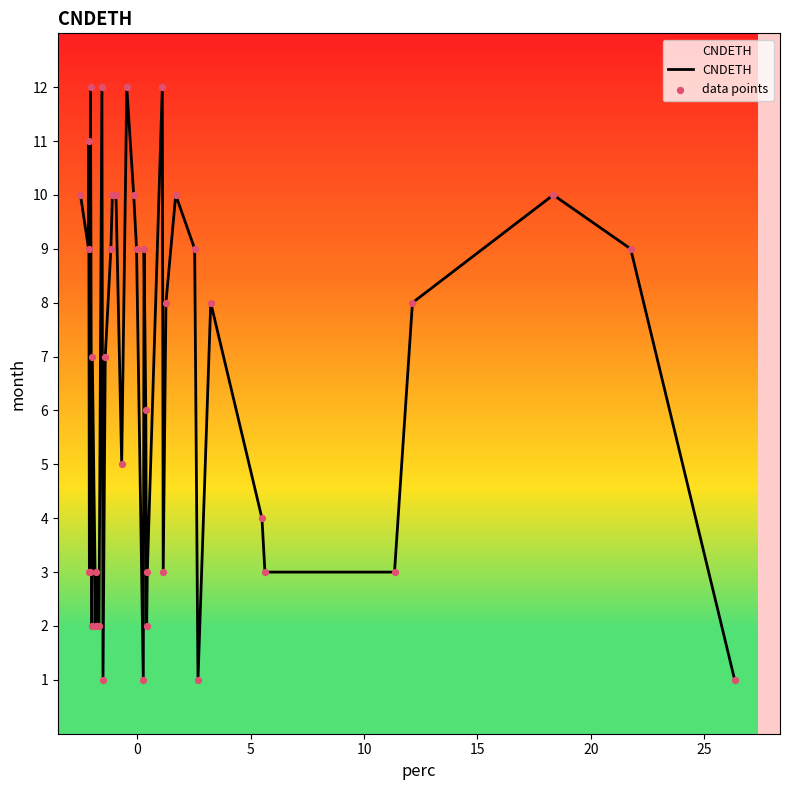

What is the difference between the maximum and minimum values?

11